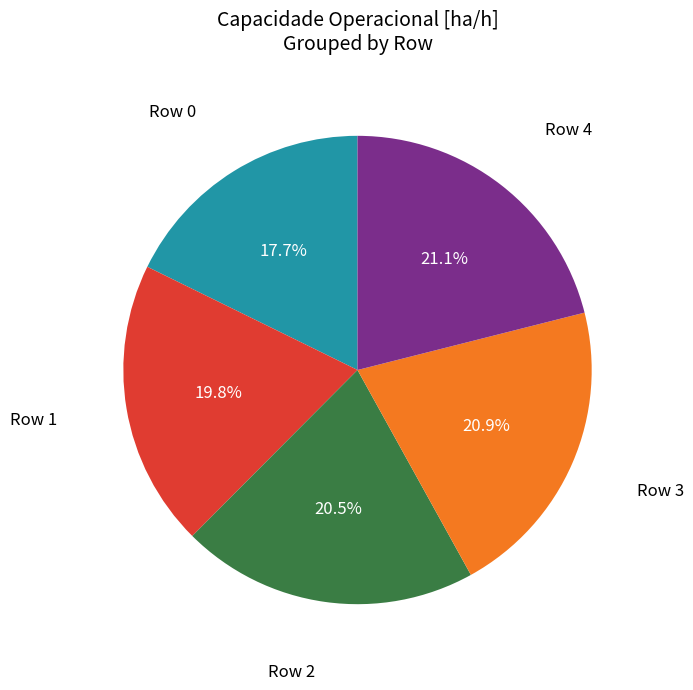

Is there a majority slice in this chart?

No